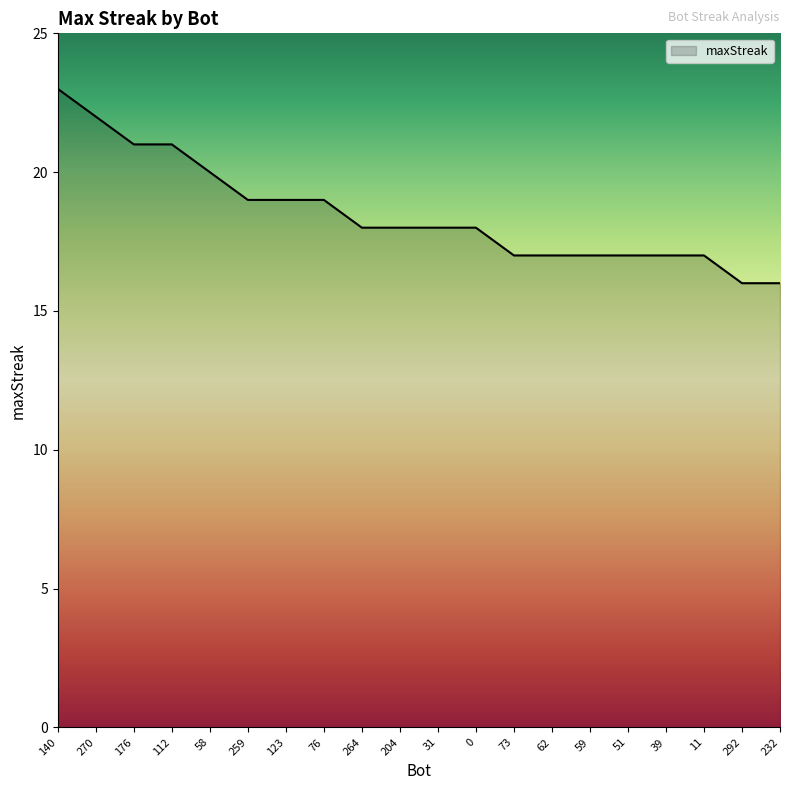

Reading right to left, list all the values displayed in this chart.

16	16	17	17	17	17	17	17	18	18	18	18	19	19	19	20	21	21	22	23